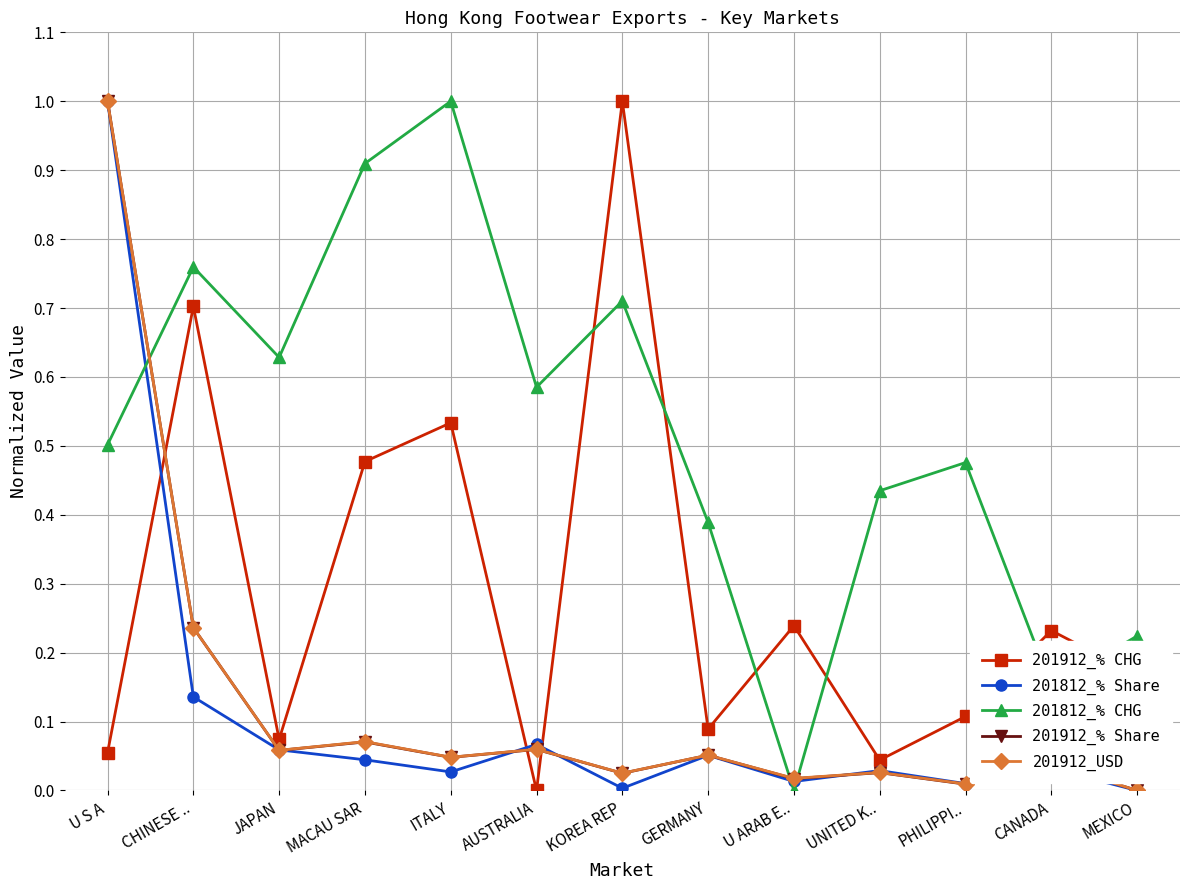

What is the label of the 3rd point from the left?

JAPAN